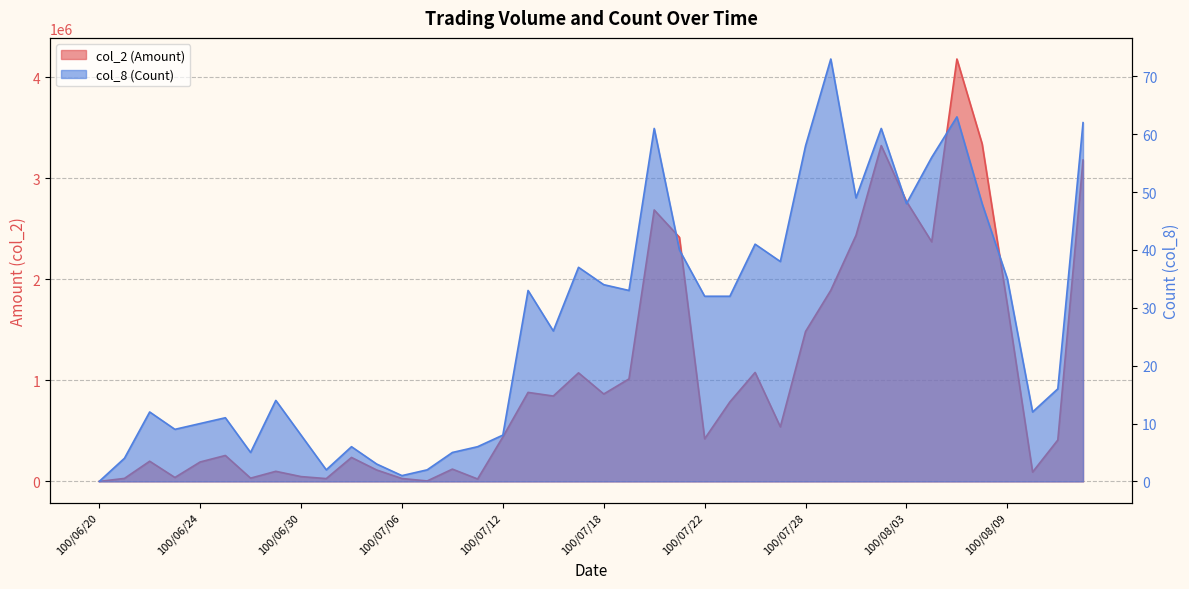

At which category does the chart reach its peak across all series?

100/08/05